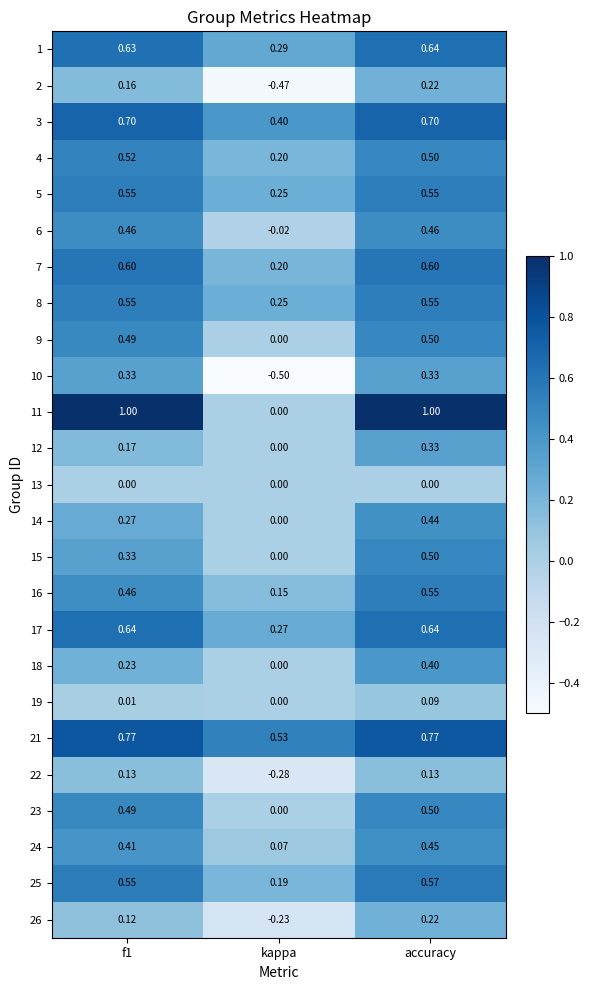

At how many categories does at least one series exceed 0?

3